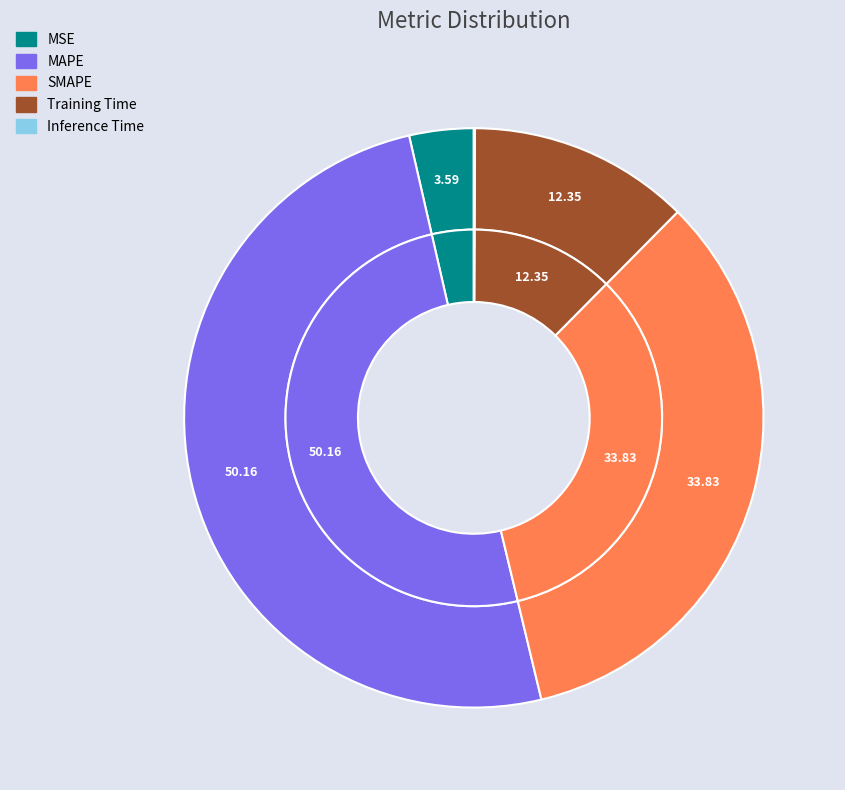

Is there a majority slice in this chart?

Yes